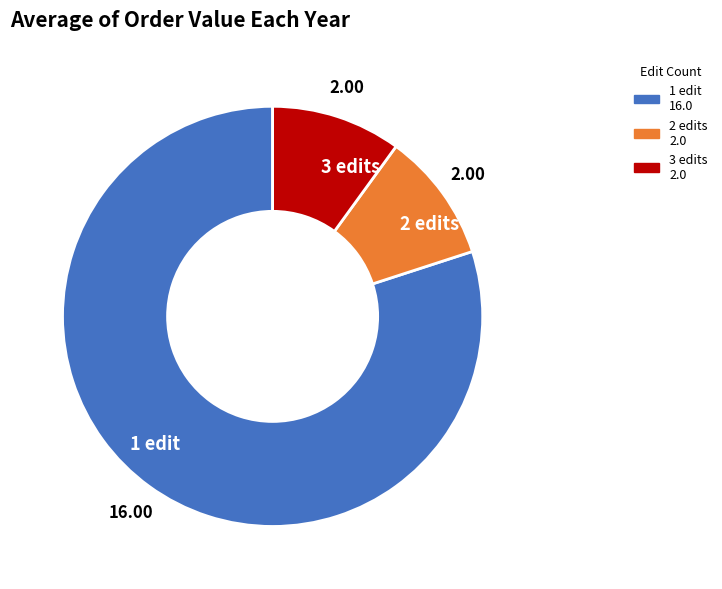

Between 2 edits and 1 edit, which is larger?

1 edit